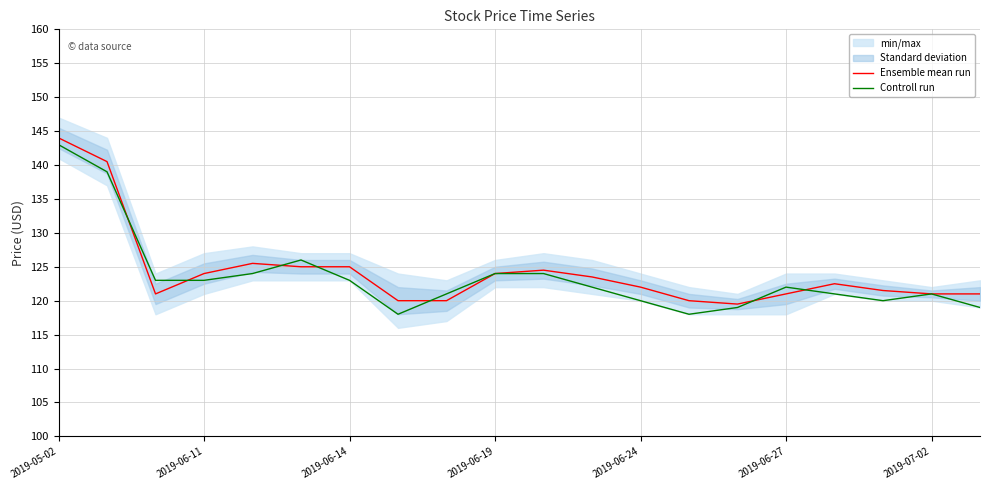

What is the minimum value for Controll run?

118.0